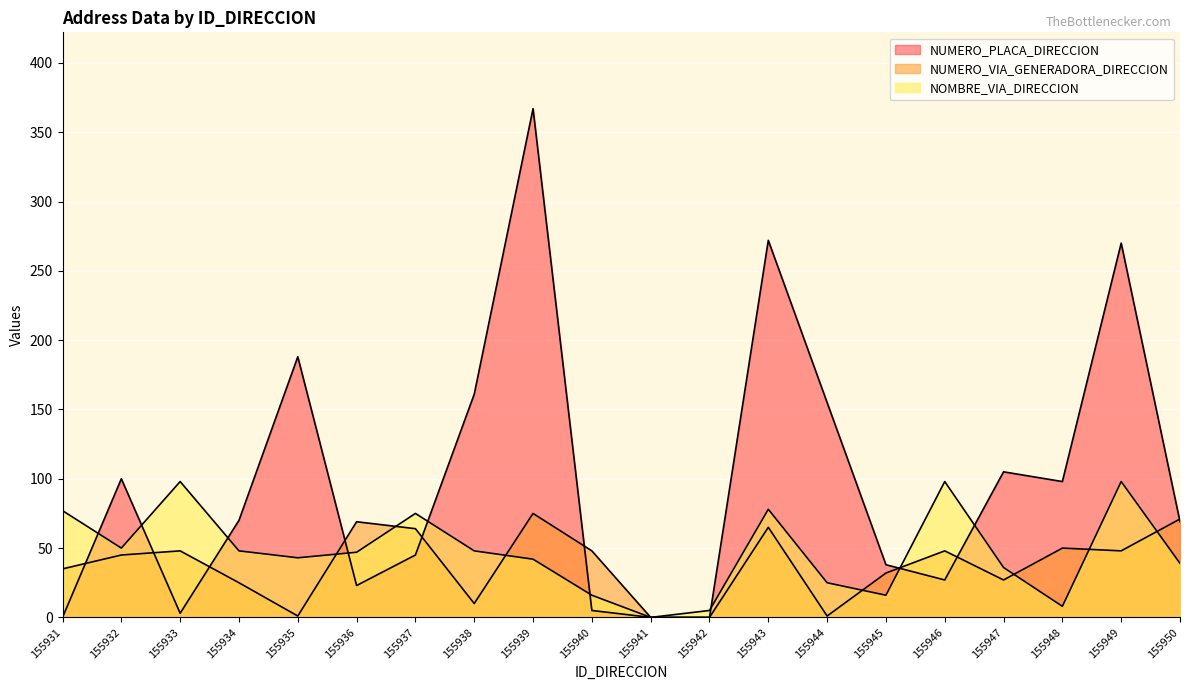

What is the sum of all NUMERO_PLACA_DIRECCION values?

1996